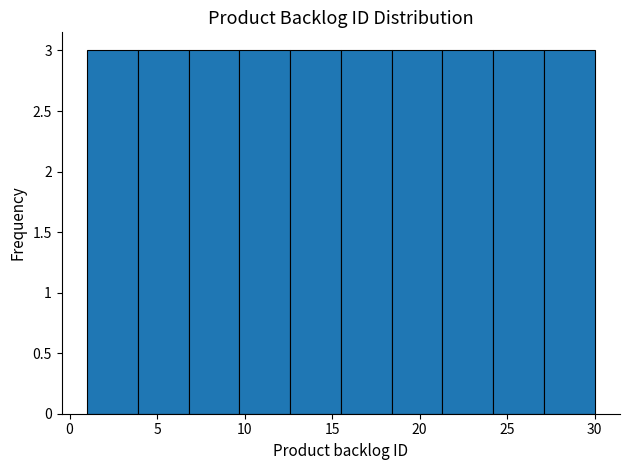

Reading left to right, list every bar in this chart as the range it spans on the x-axis followed by its height. Neither the bar edges nor the heights are printed on the chart, so give them approximately, as read against the axes.

1.0 to 3.9: 3
3.9 to 6.8: 3
6.8 to 9.7: 3
9.7 to 12.6: 3
12.6 to 15.5: 3
15.5 to 18.4: 3
18.4 to 21.3: 3
21.3 to 24.2: 3
24.2 to 27.1: 3
27.1 to 30.0: 3